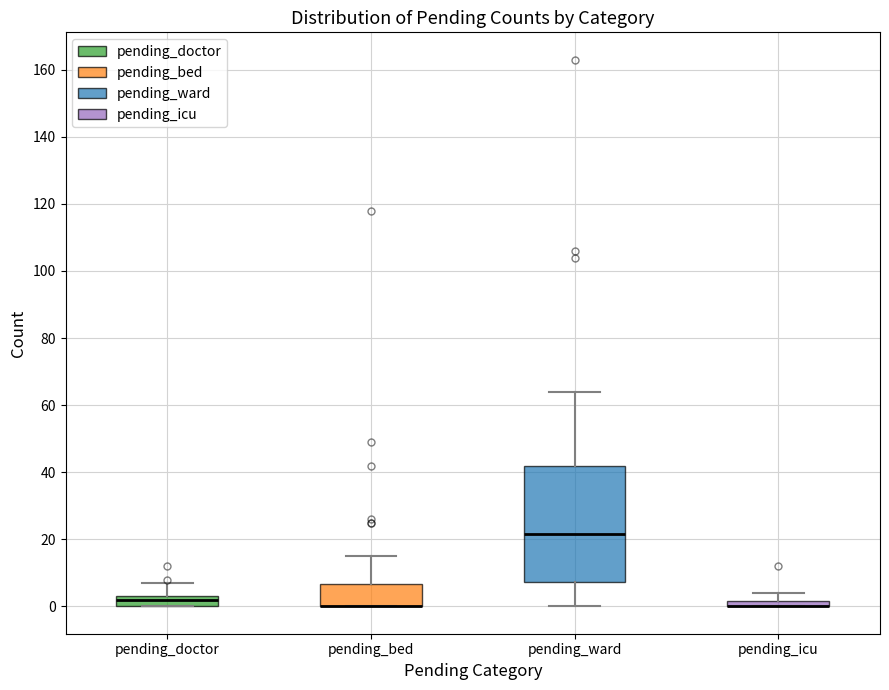

Which box is the tallest, from its lower edge to its upper edge?

pending_ward